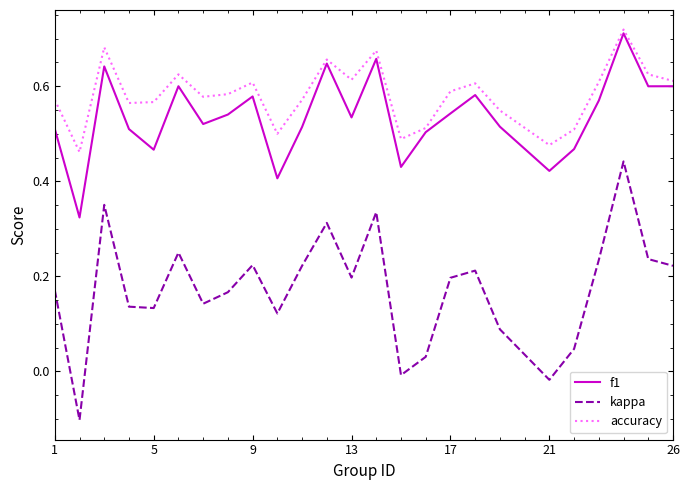

True or false: kappa and accuracy cross at least once.

False